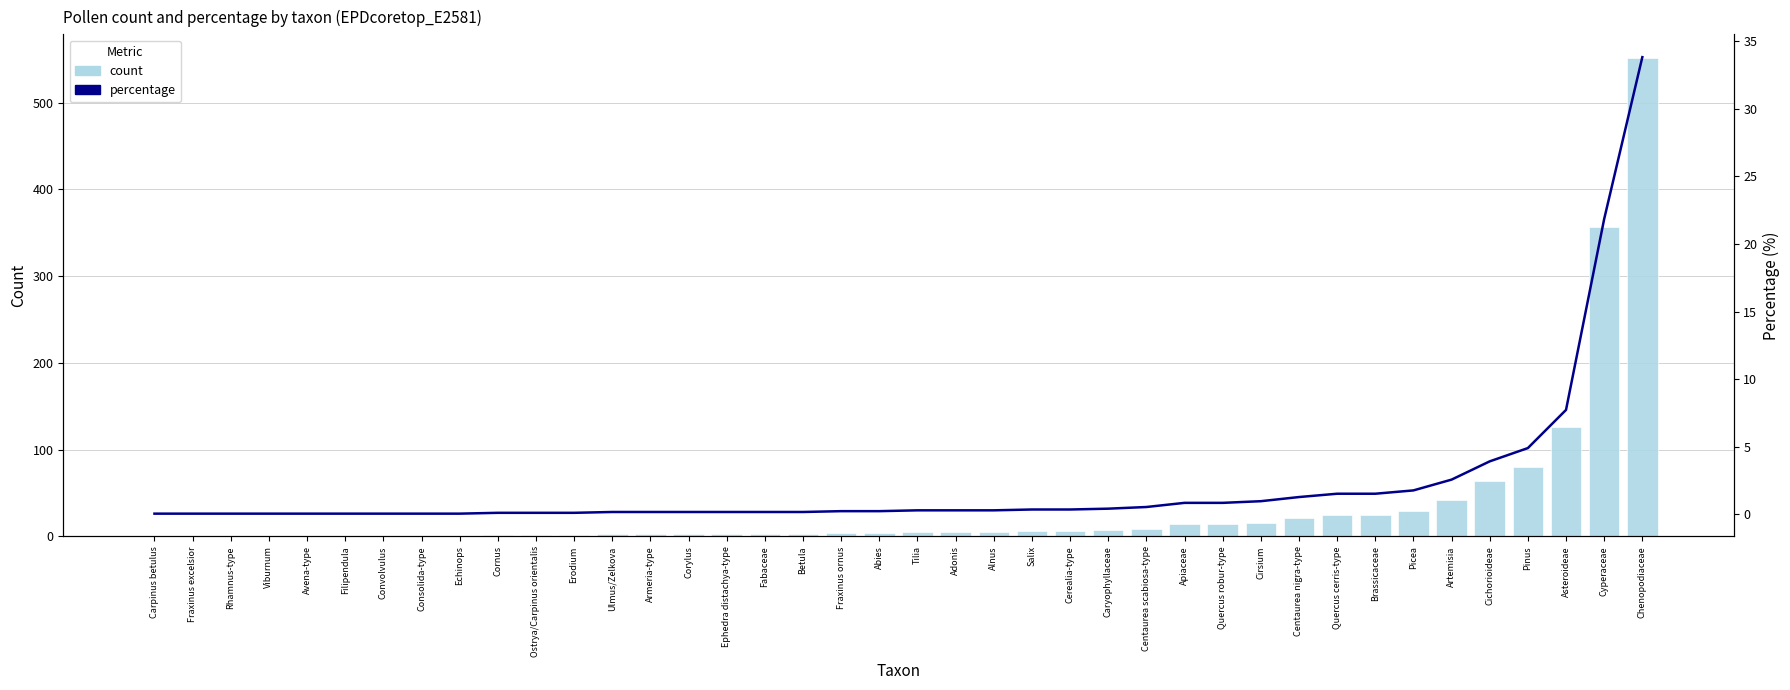

What is the difference between the highest and lowest values at Artemisia?

39.4